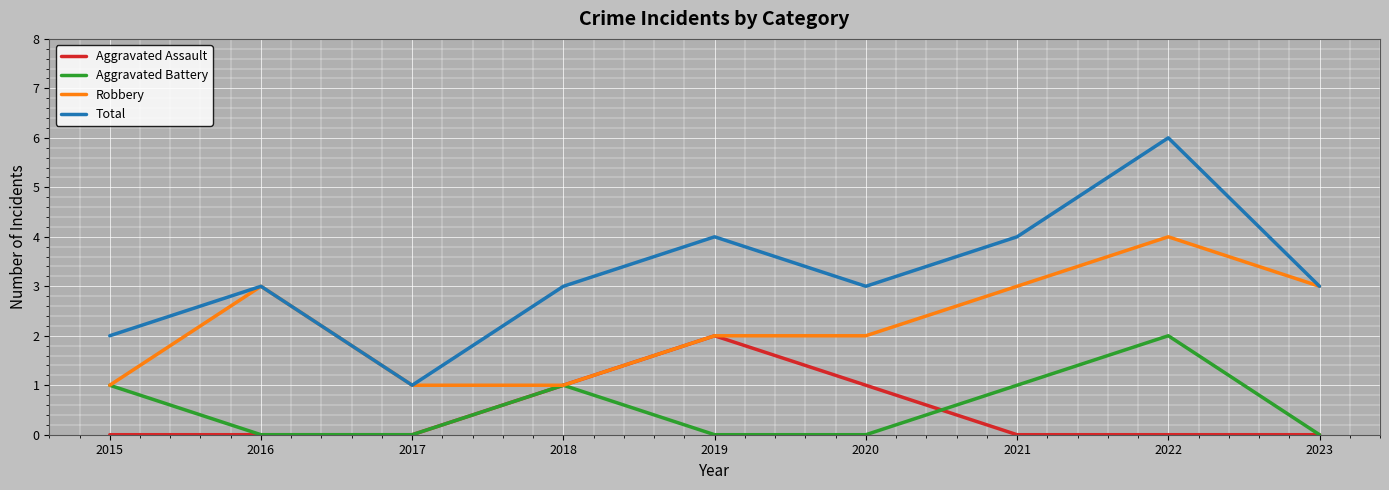

True or false: Robbery has a value of 2 at 2016.

False